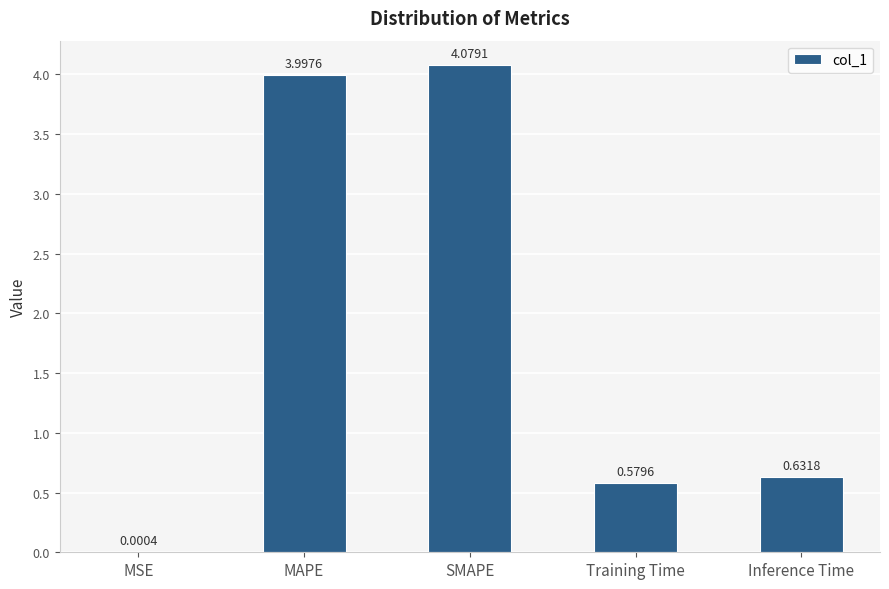

What is the sum of the values at MSE and MAPE?

4.0